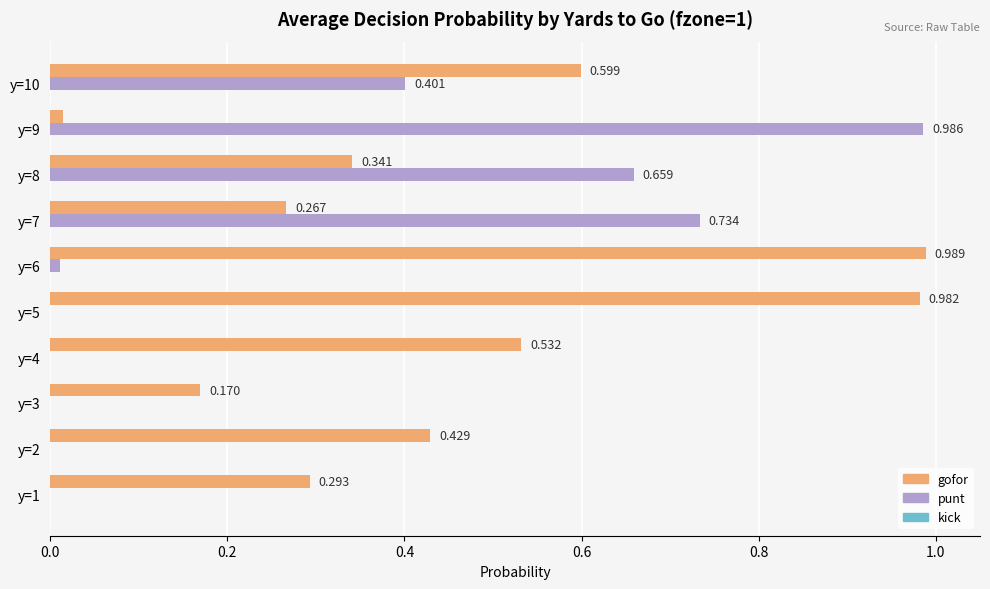

How many categories are shown in the chart?

10